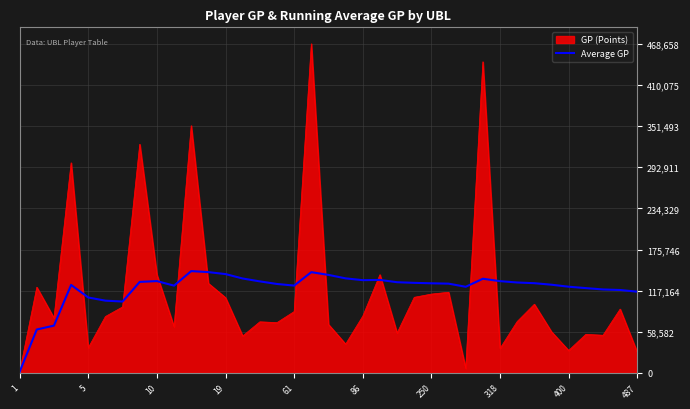

What is the highest value of the Average GP series?

144991.3